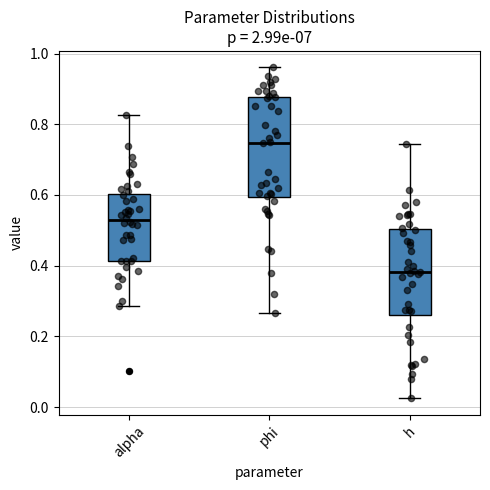

Which box is the tallest, from its lower edge to its upper edge?

phi